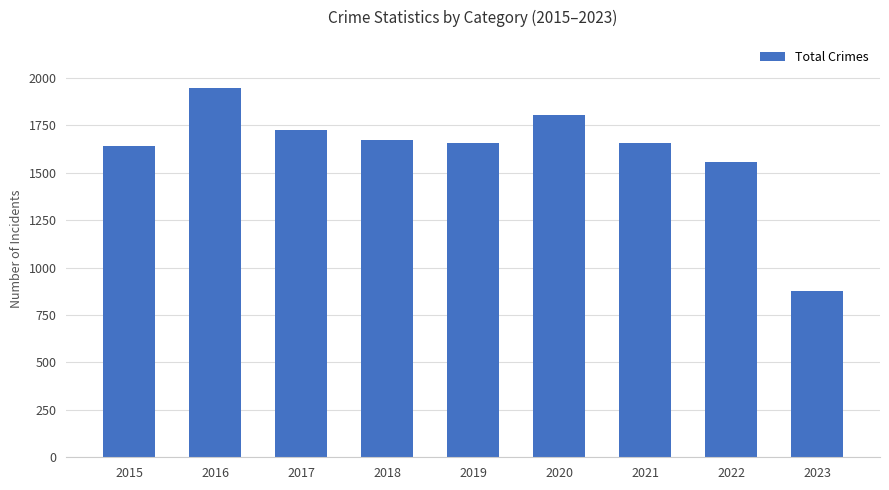

What is the smallest value displayed?

879